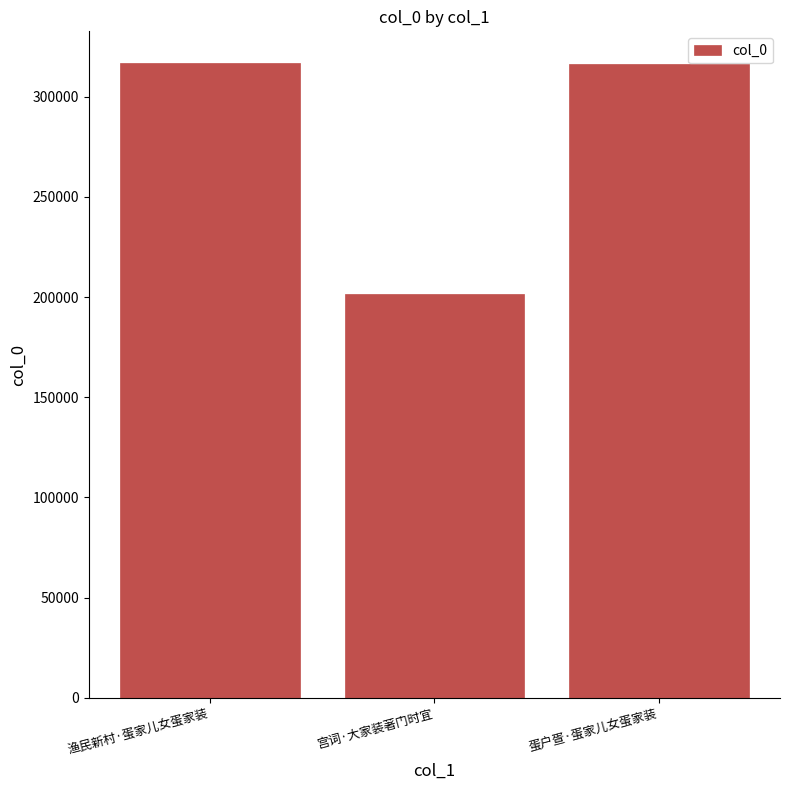

What is the smallest value displayed?

201715